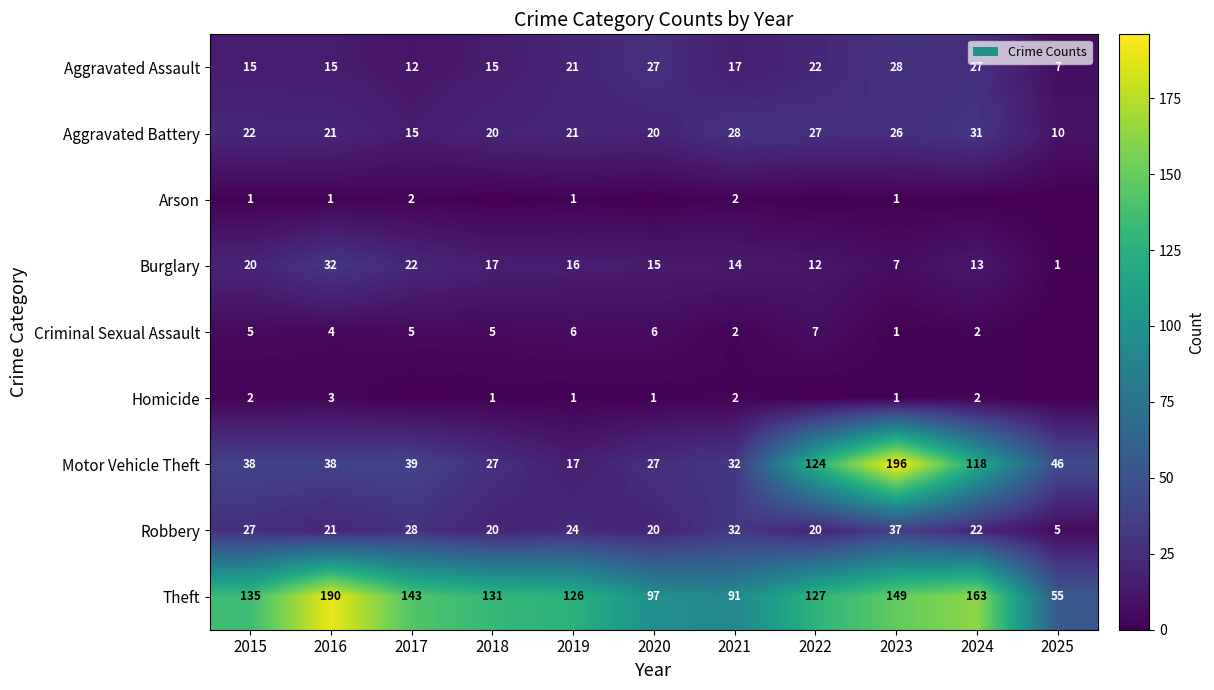

Which category has the lowest value in the Motor Vehicle Theft series?

2019